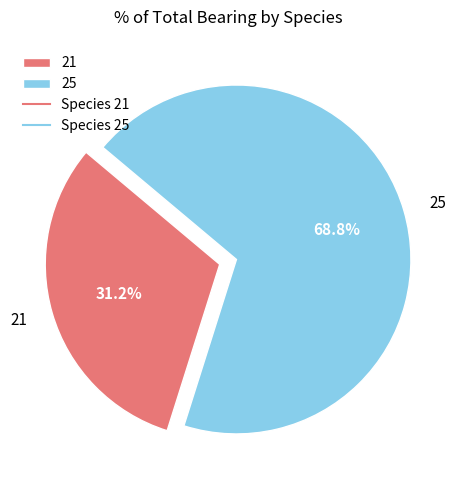

How many segments does this pie chart have?

2